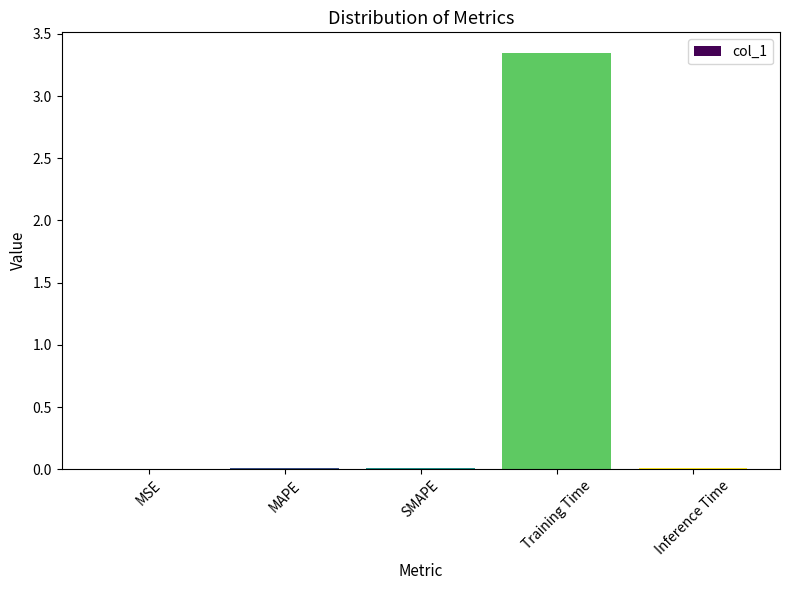

The value at MSE is 0.0. True or false?

True